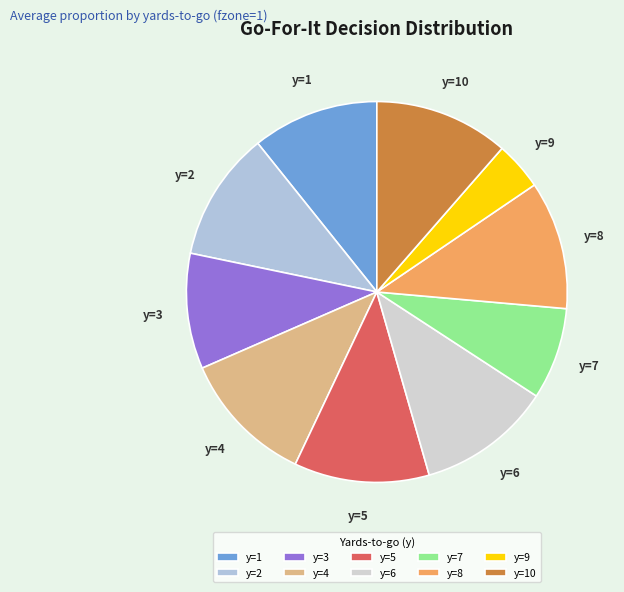

Which has a higher value, y=1 or y=4?

y=4